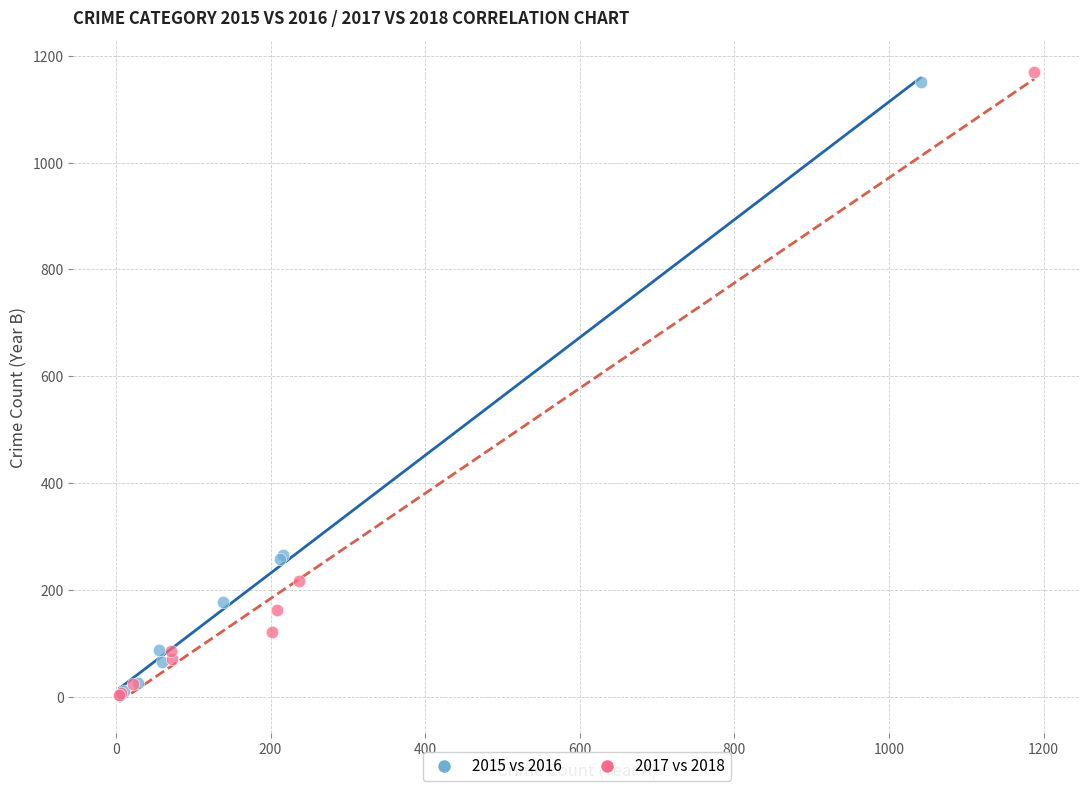

Which series has the widest spread of Y values?

2017 vs 2018